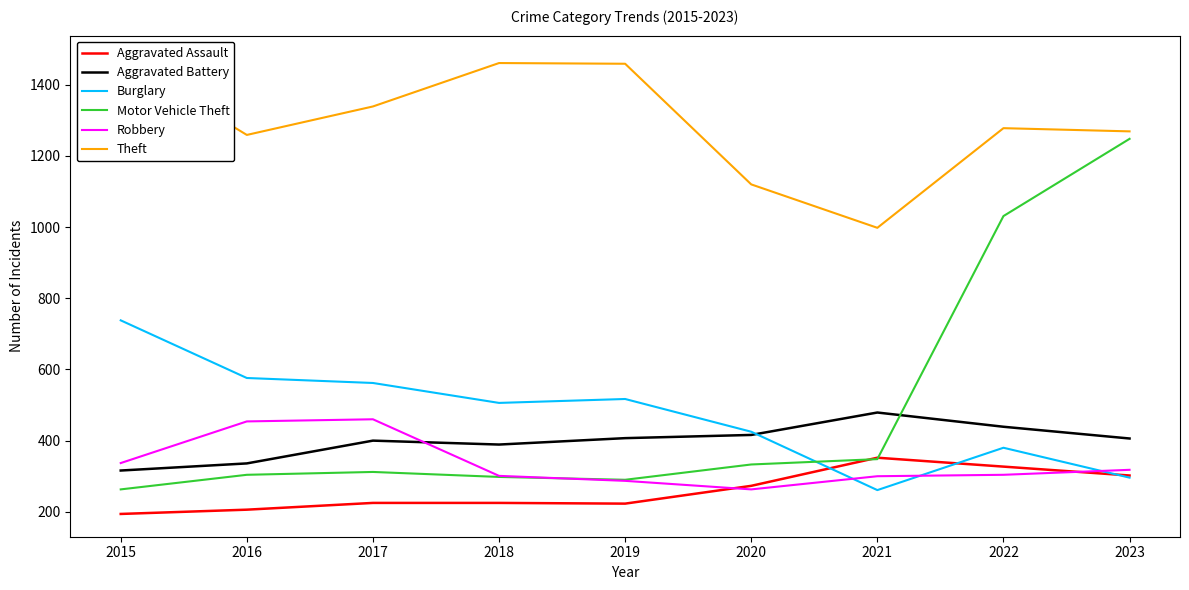

True or false: Aggravated Assault has a value of 194 at 2015.

True